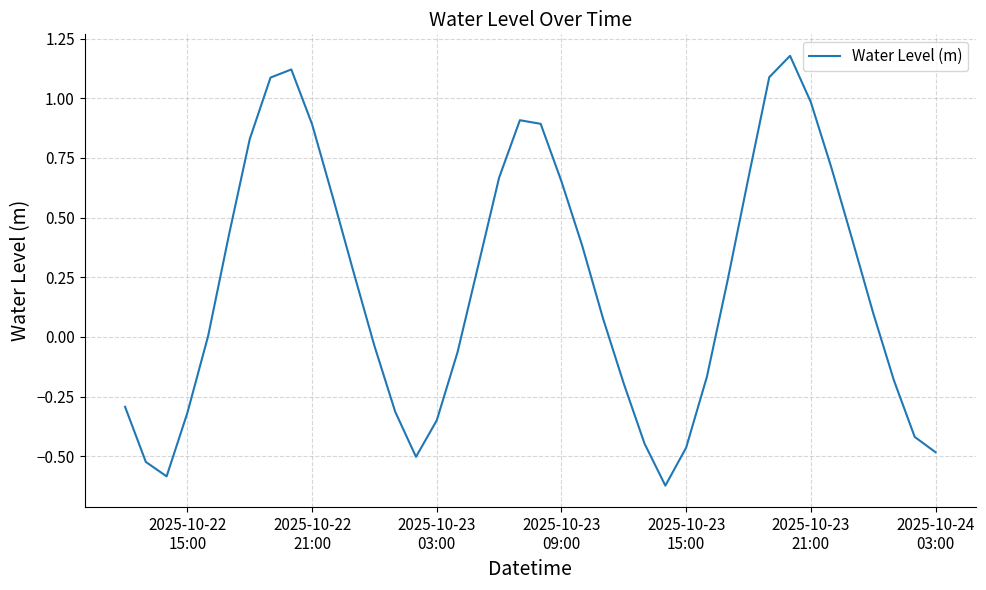

What is the difference between the maximum and minimum values?

1.8